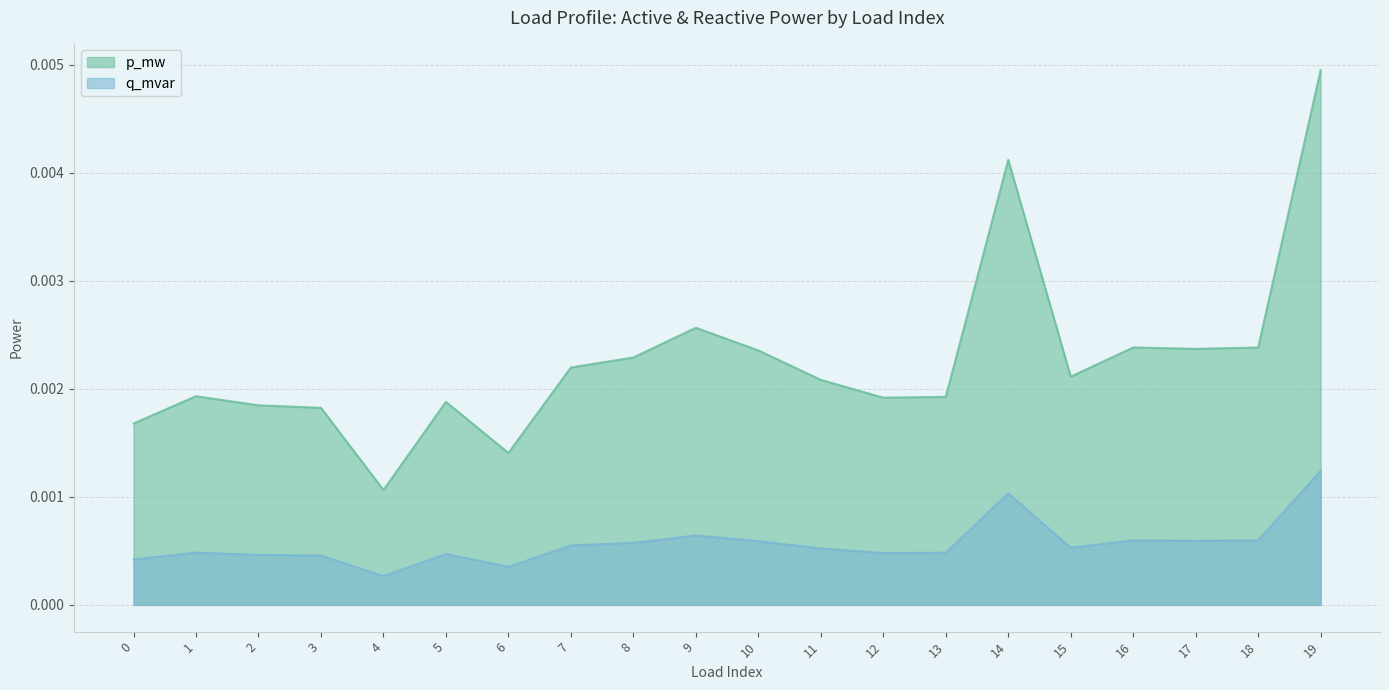

At which category does p_mw reach its first local valley?

4